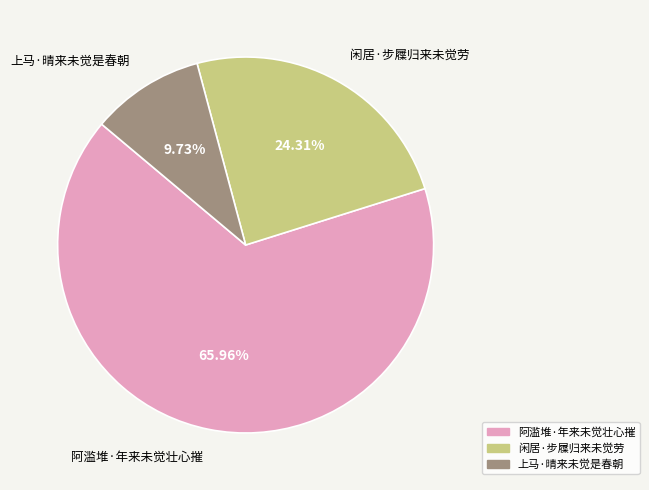

How much of the chart is everything except 阿滥堆·年来未觉壮心摧?

34.0%